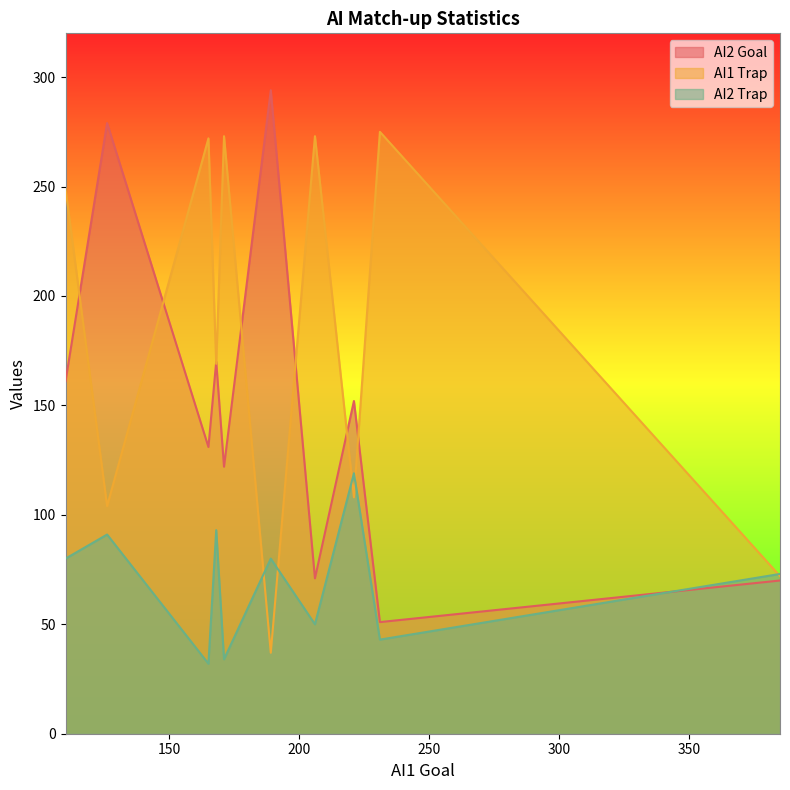

In AI1 Trap, how many points are higher than both neighbors (excluding endpoints)?

4